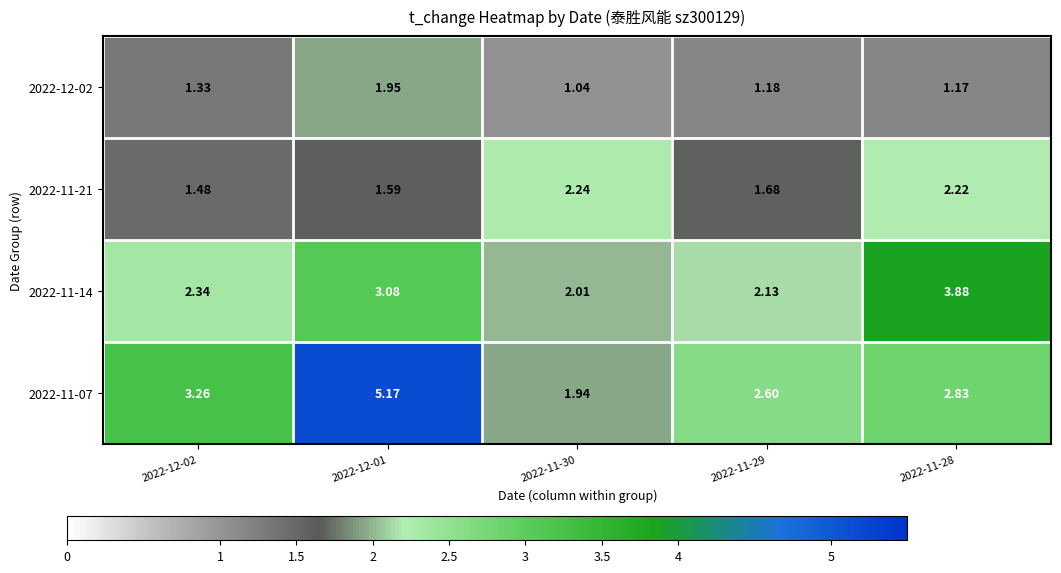

Is the value of 2022-12-02 at 2022-12-01 greater than the value of 2022-11-07 at 2022-11-29?

No